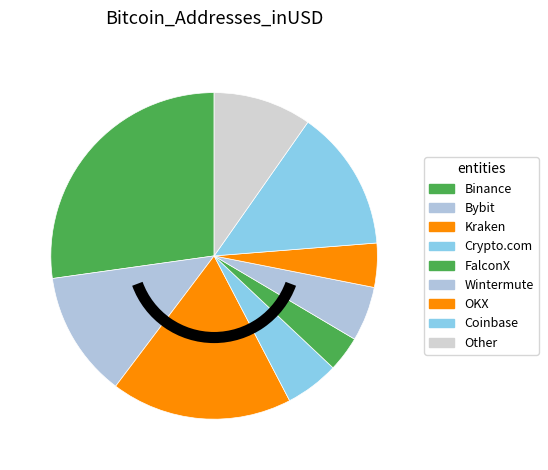

How many segments does this pie chart have?

9